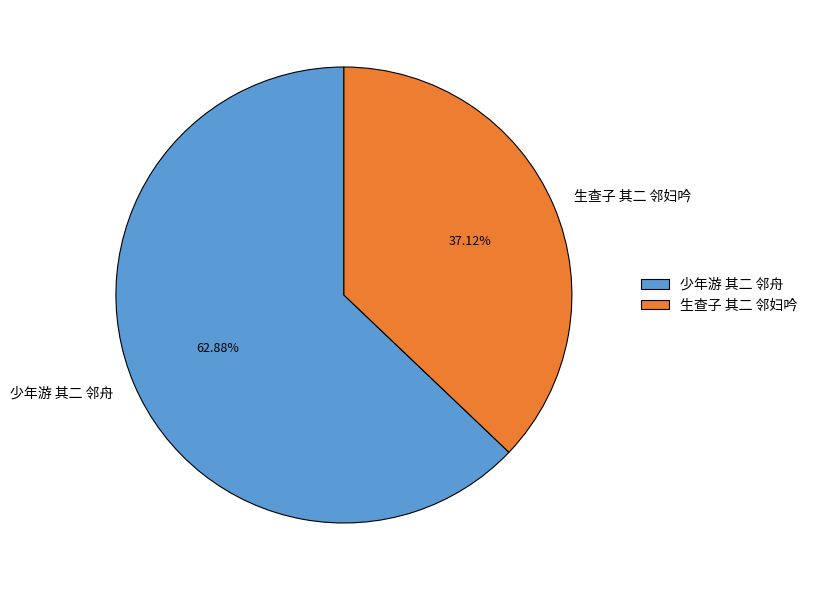

What percentage is the 生查子 其二 邻妇吟 slice, to the nearest percent?

37%